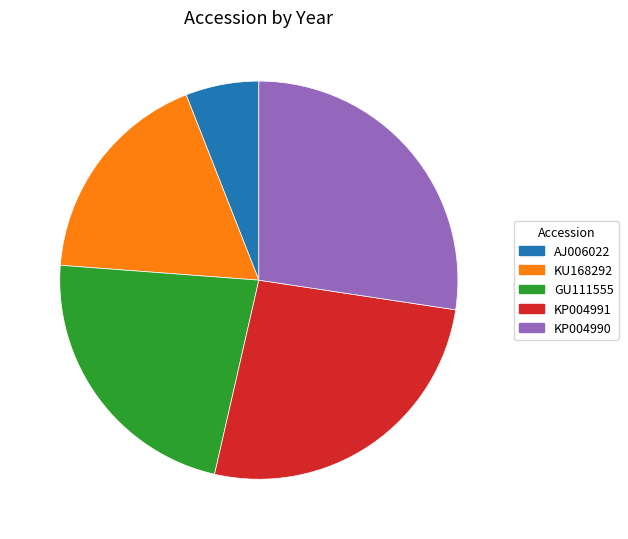

Is there any slice that represents more than half of the pie?

No